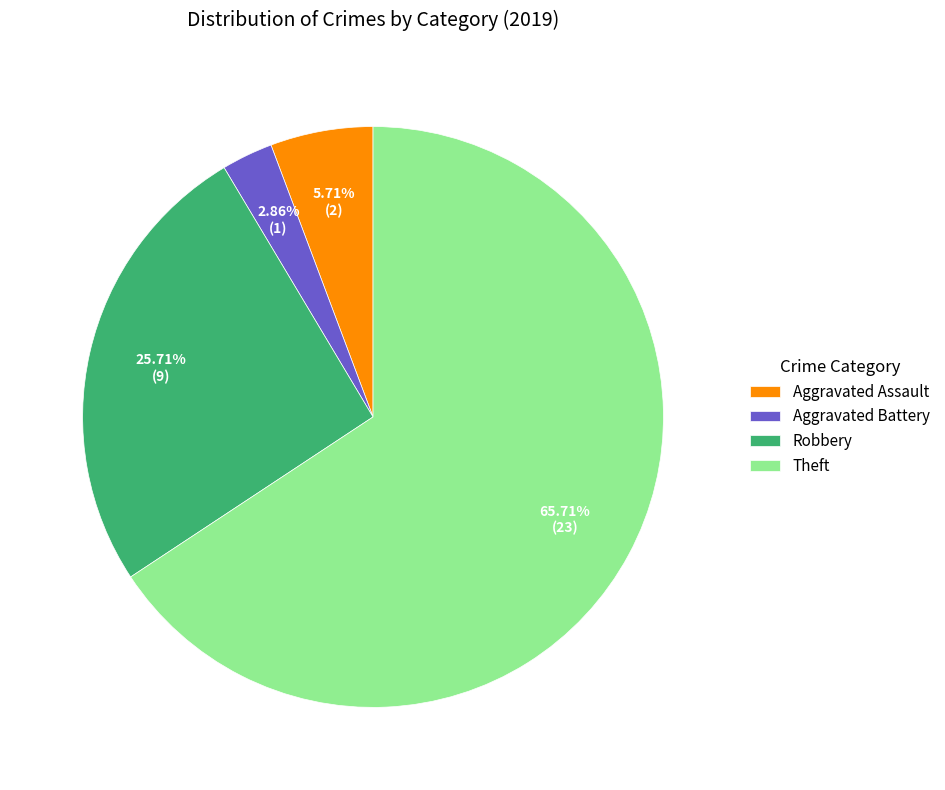

Which has a higher value, Aggravated Battery or Aggravated Assault?

Aggravated Assault